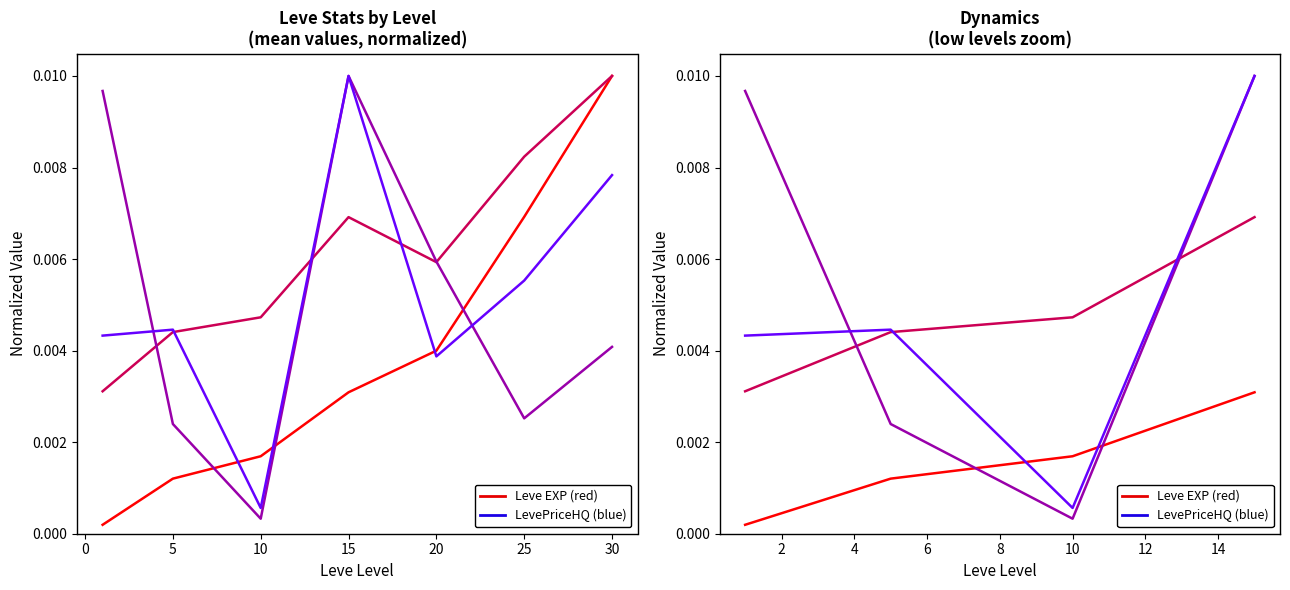

How many intersections are there between Series 3 and Series 0?

2